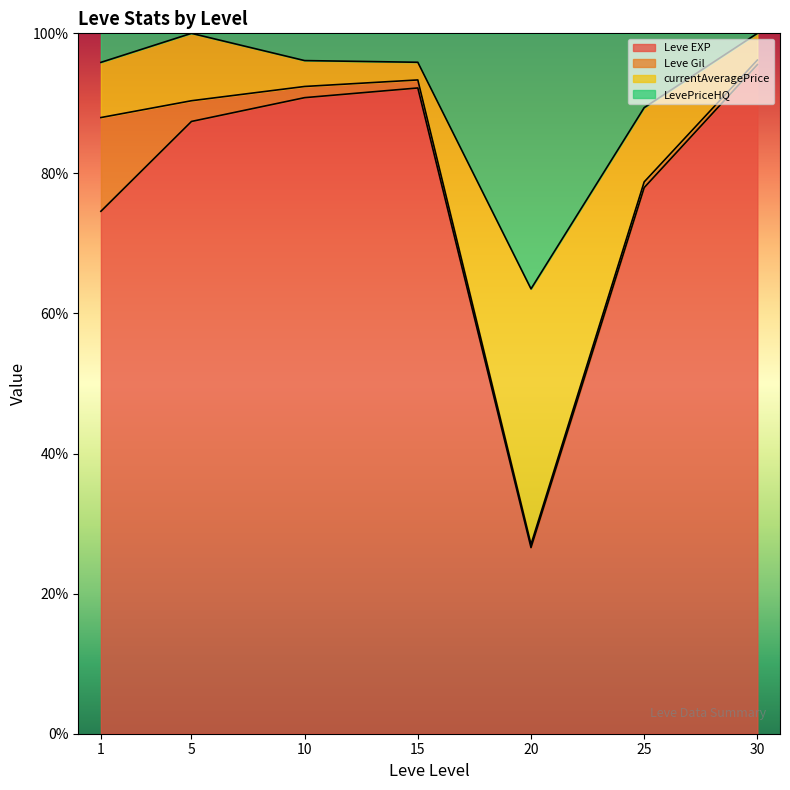

At which label does Leve EXP reach its peak?

30